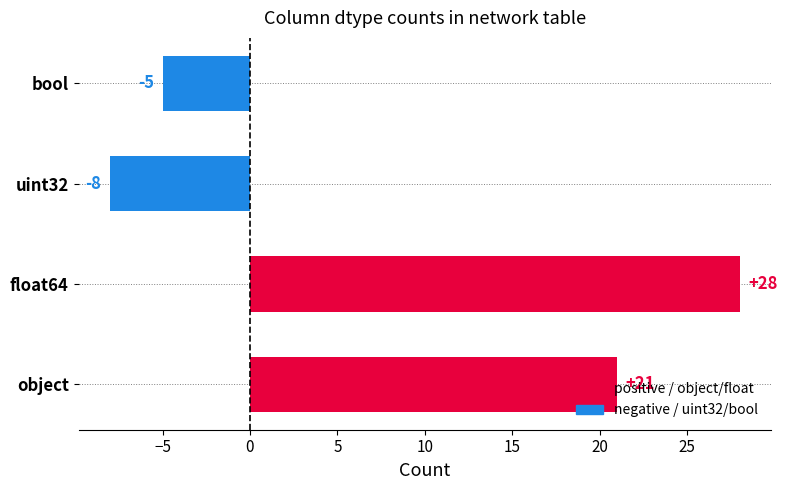

True or false: the data shows -8 at uint32.

True